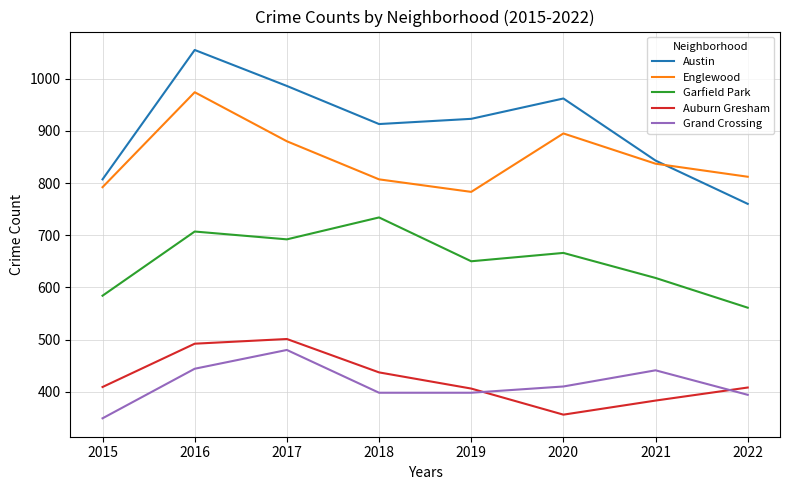

Which series has the largest total across all categories?

Austin